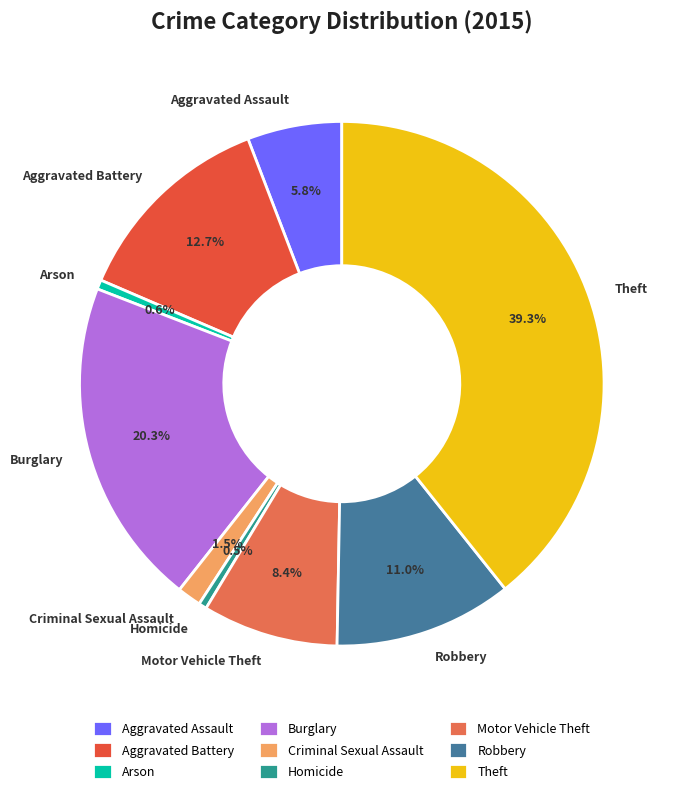

How many segments does this pie chart have?

9